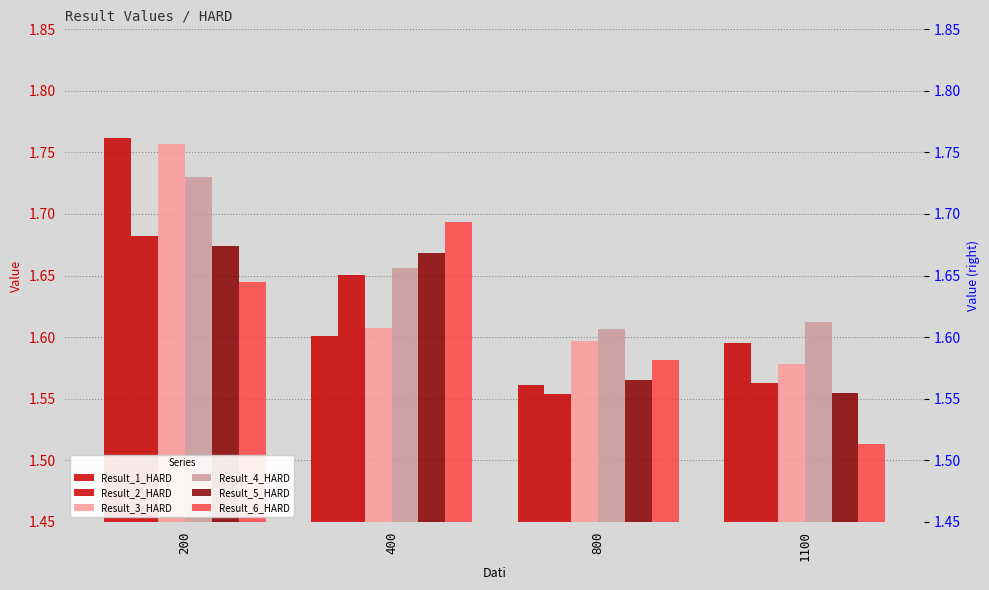

True or false: Result_5_HARD has a value of 0.6 at 200.

False